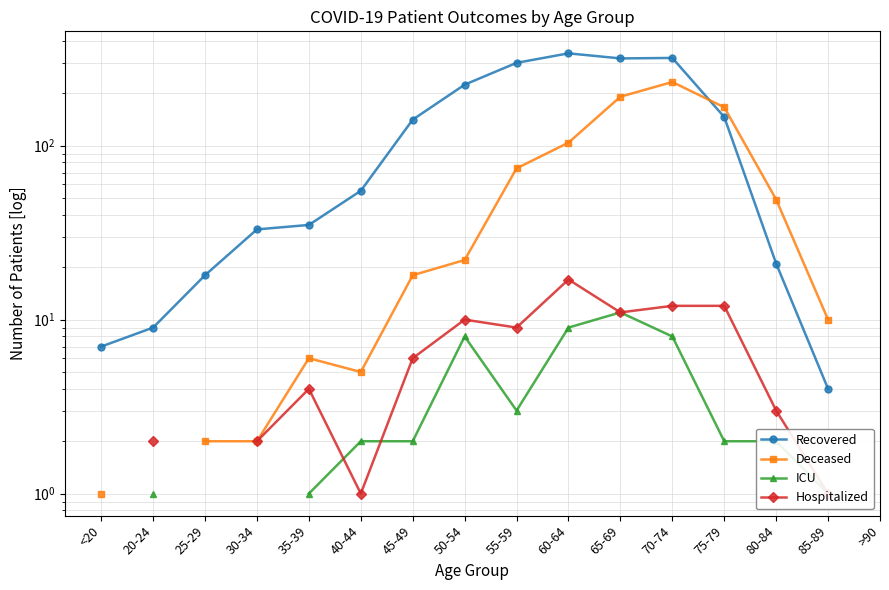

What is the difference between the maximum and minimum values in the Deceased series?

231.0